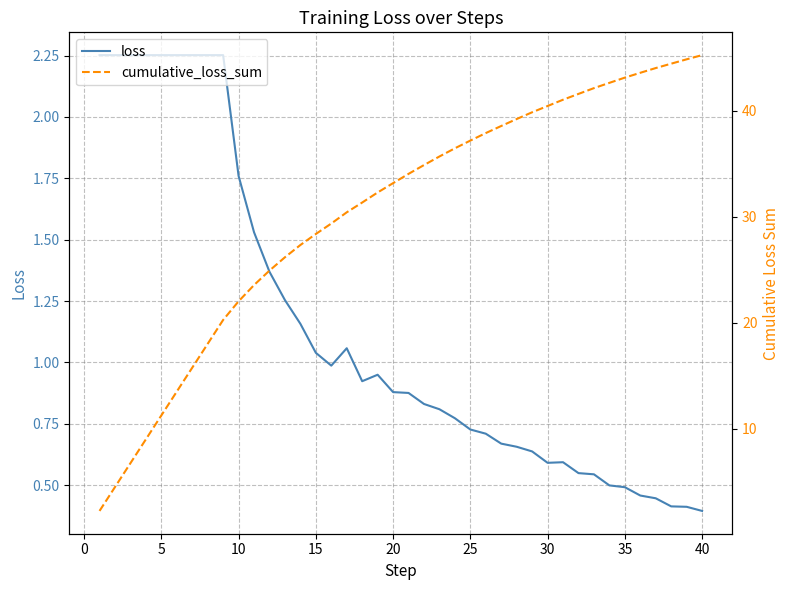

What are all the series names shown in the legend?

loss, cumulative_loss_sum